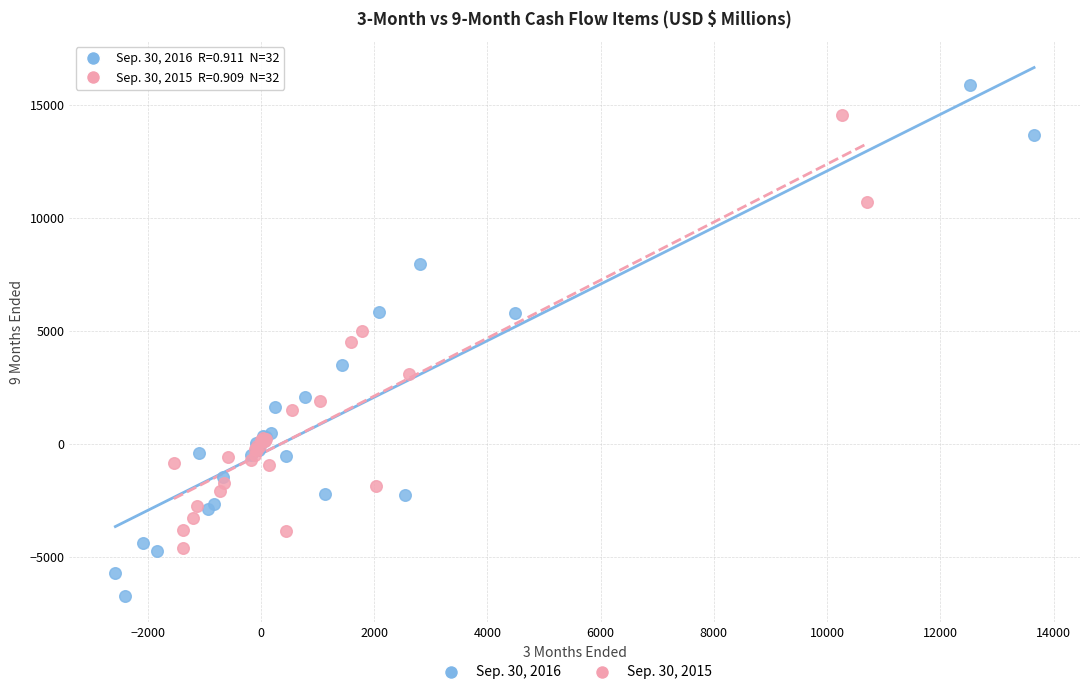

Which series reaches the minimum Y coordinate?

Sep. 30, 2016